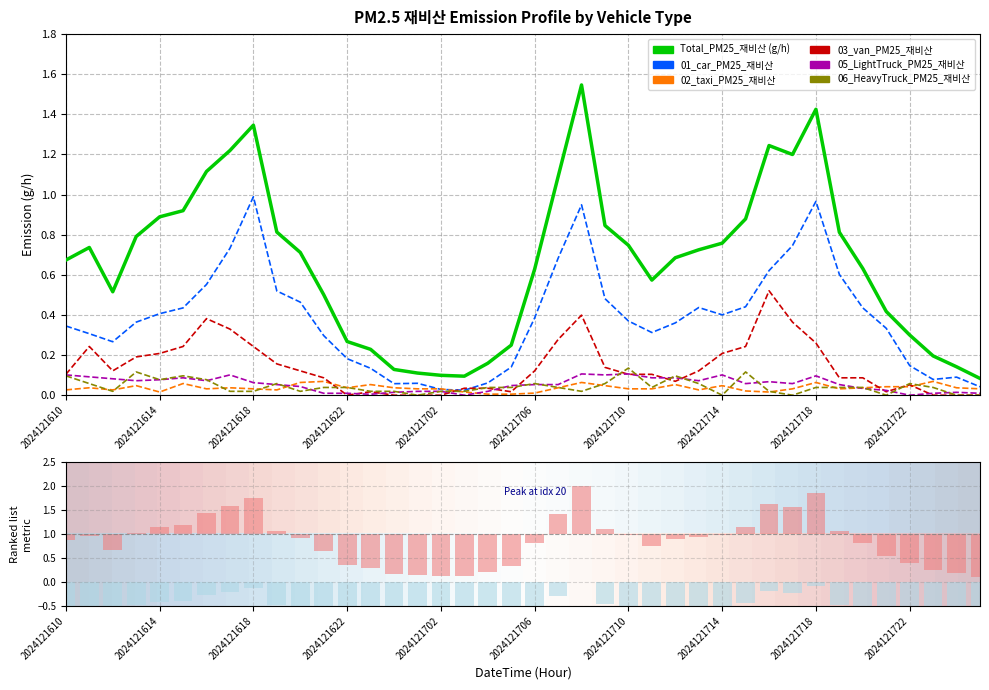

How many series are shown in this chart?

6